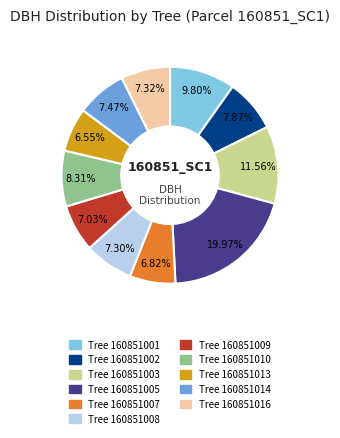

Does any single category account for the majority?

No